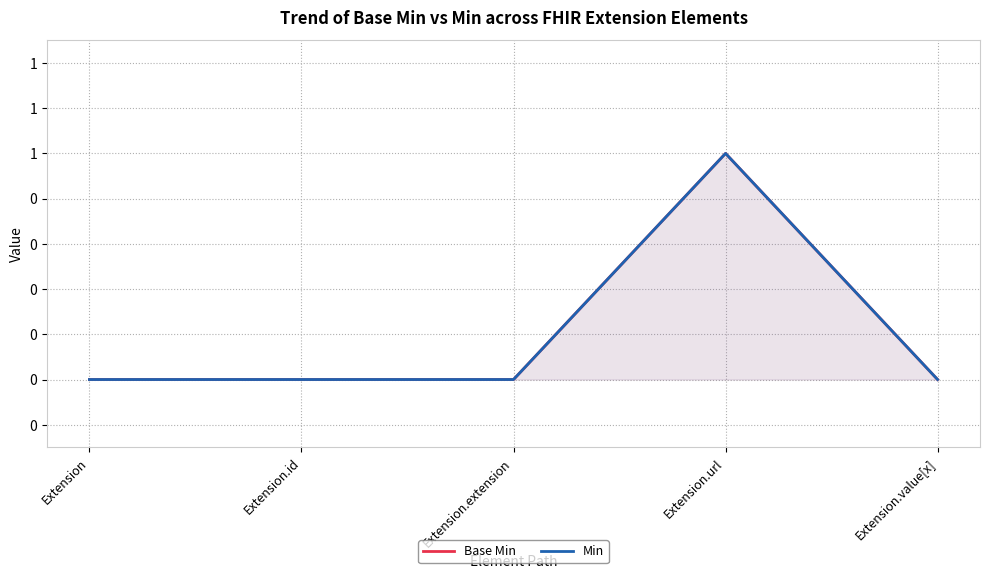

Reading left to right, transcribe all the data shown in this chart.

Base Min: 0	0	0	1	0
Min: 0	0	0	1	0